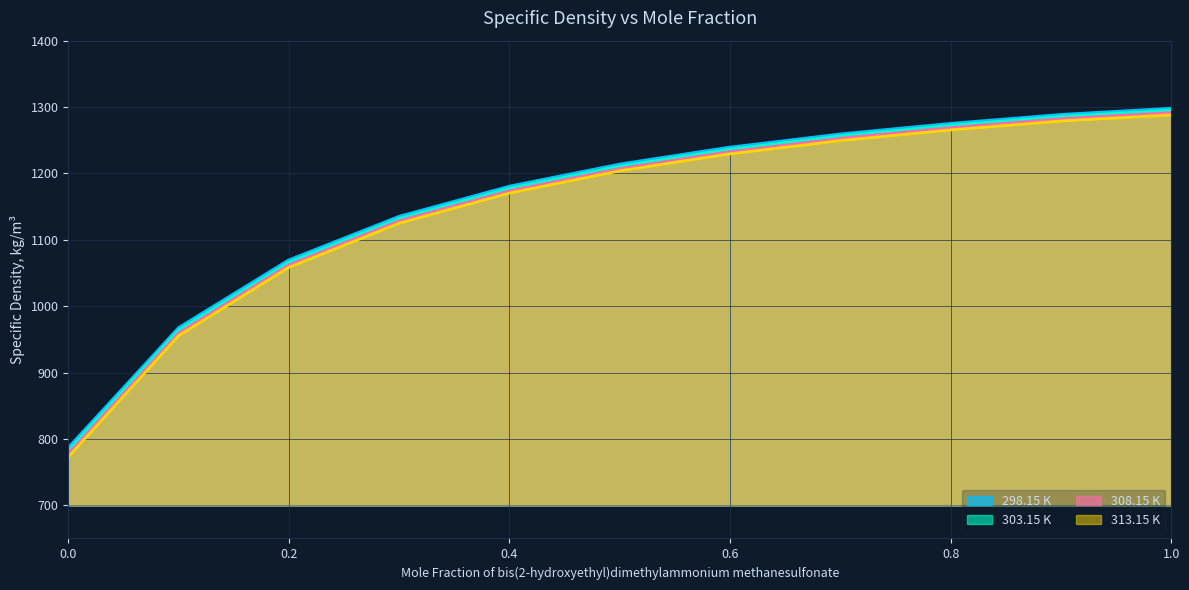

What is the difference between the second highest and second lowest values in the 298.15 K series?

321.3